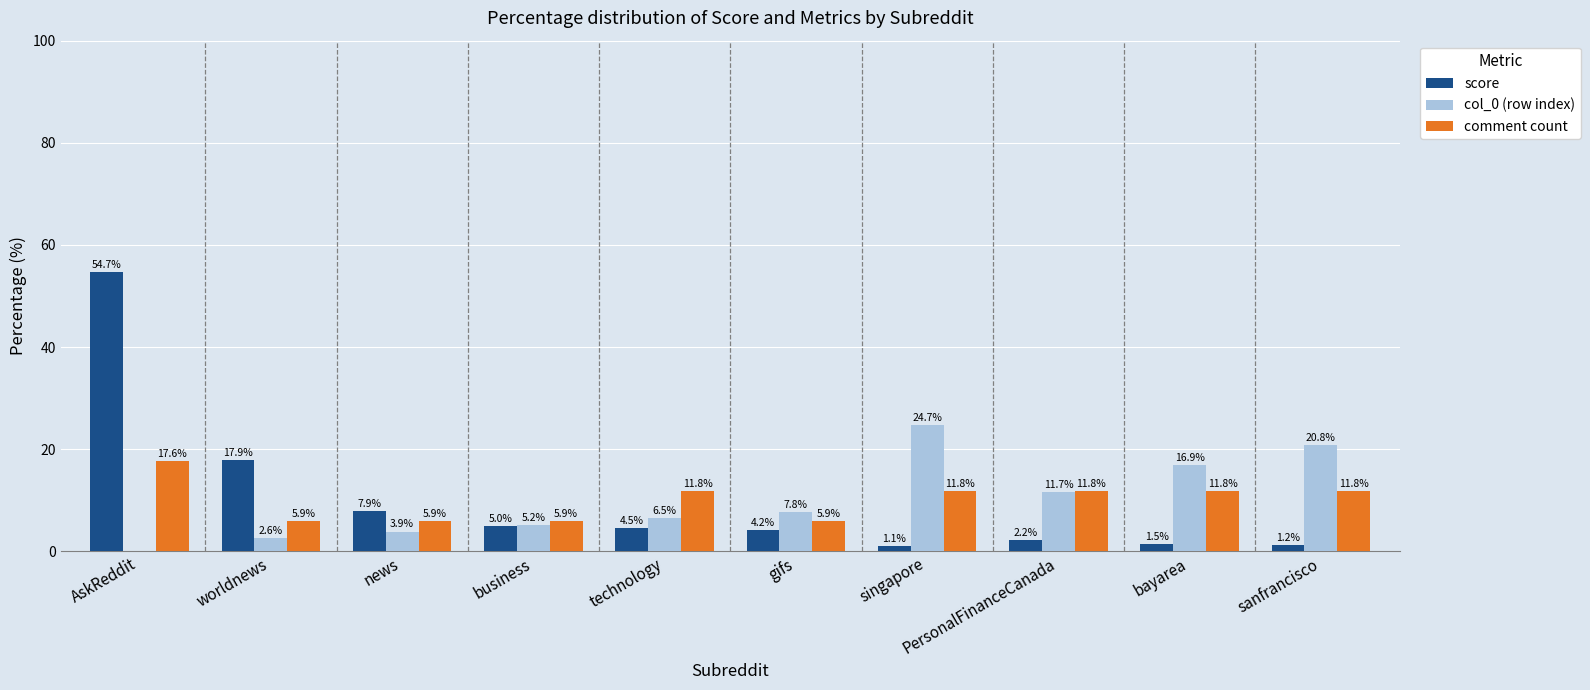

Read the score value at singapore.

1.1